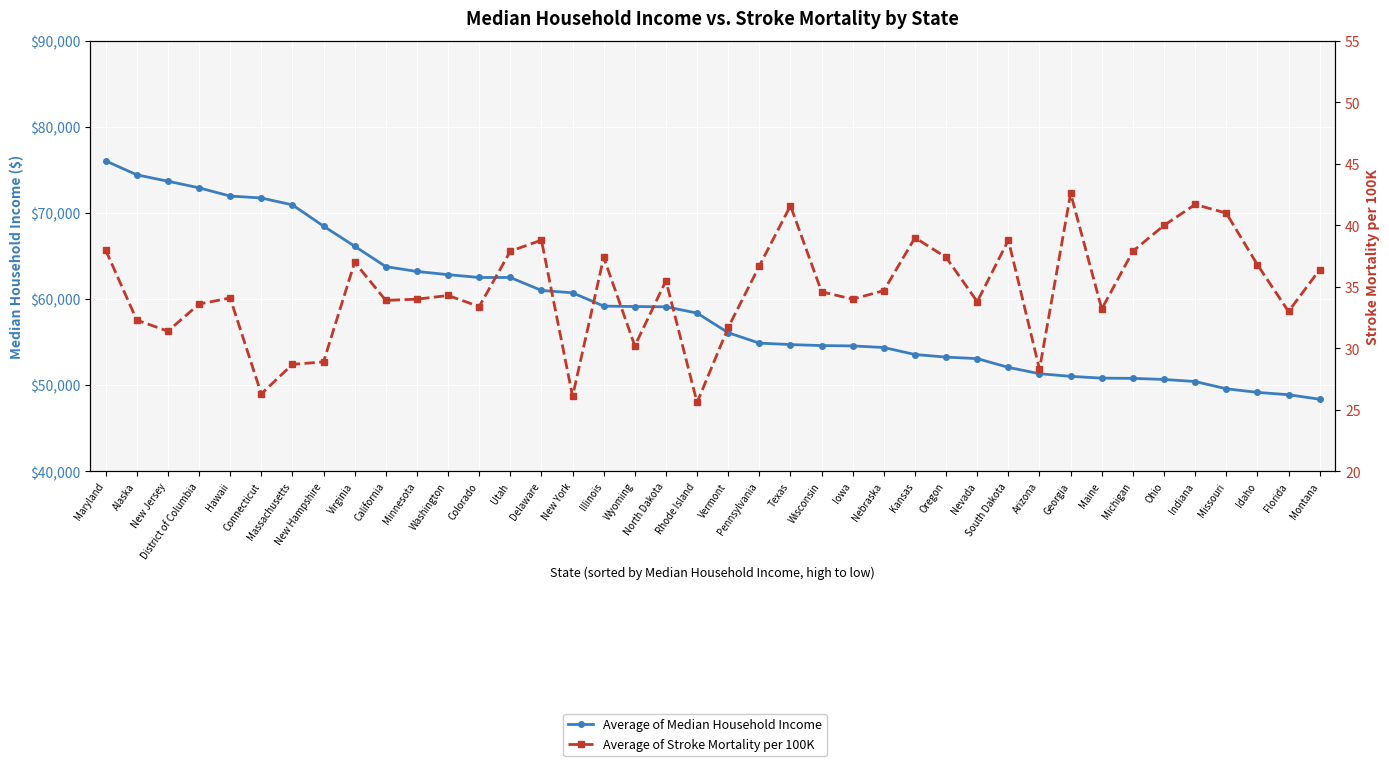

How many values in the Average of Median Household Income series exceed 58387?

19